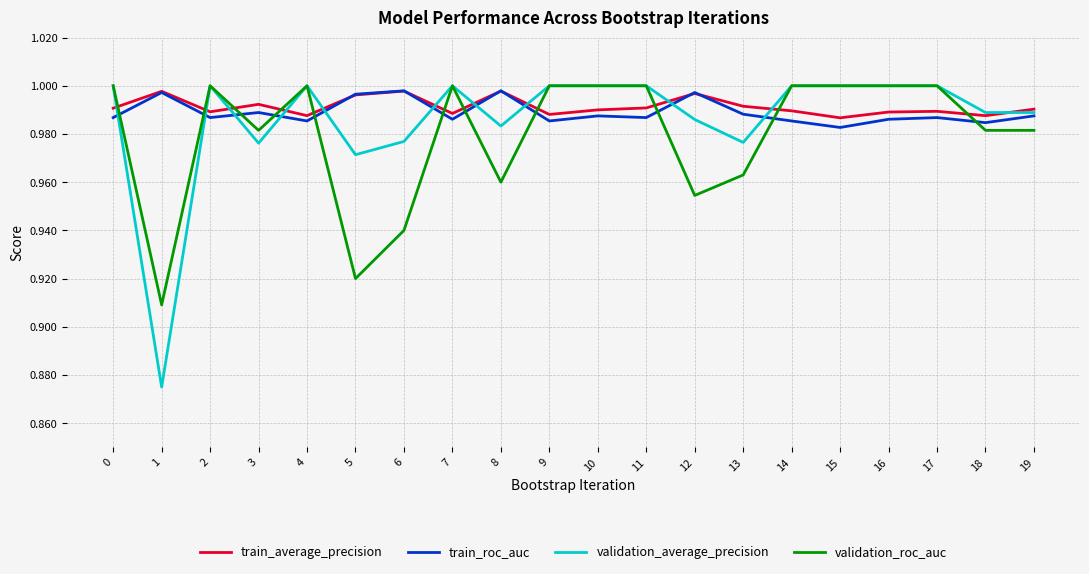

Which series ends up on top after the final intersection of validation_roc_auc and train_roc_auc?

train_roc_auc